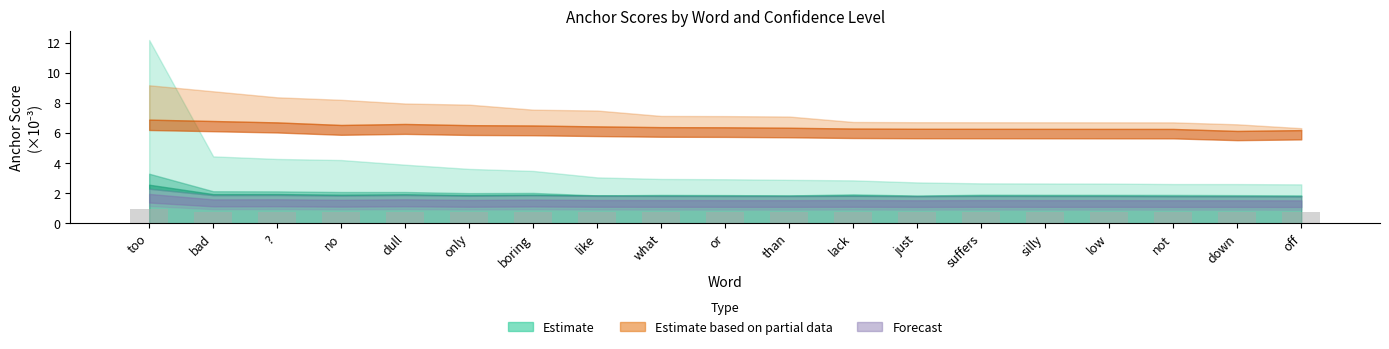

What is the minimum value shown in the chart?

0.7